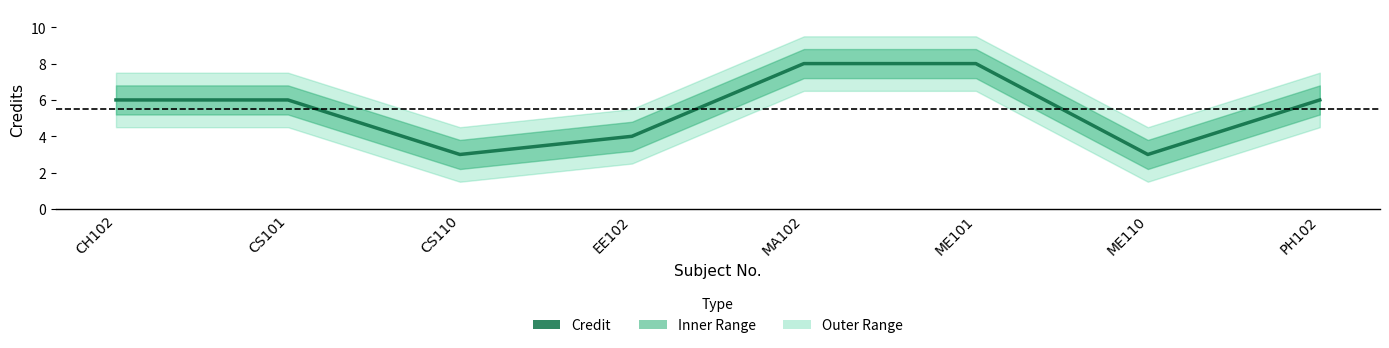

Rank the categories by value from highest to lowest.

MA102, ME101, CH102, CS101, PH102, EE102, CS110, ME110